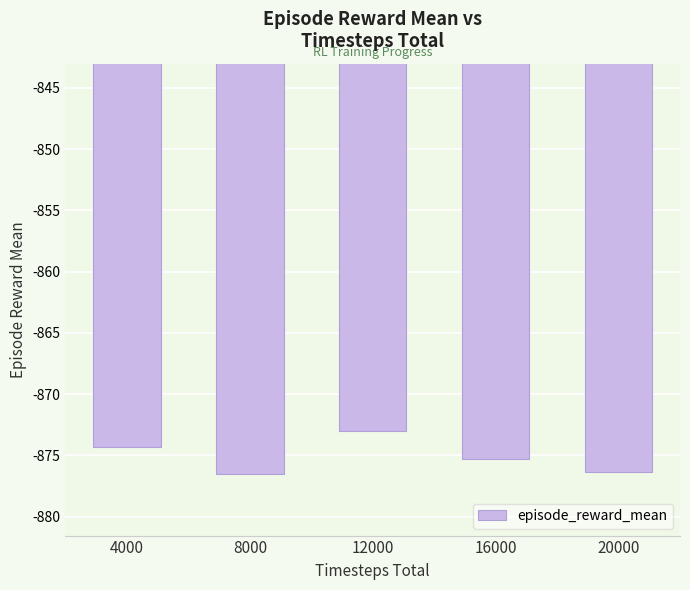

Is it true that the value at 12000 is -873.0?

True